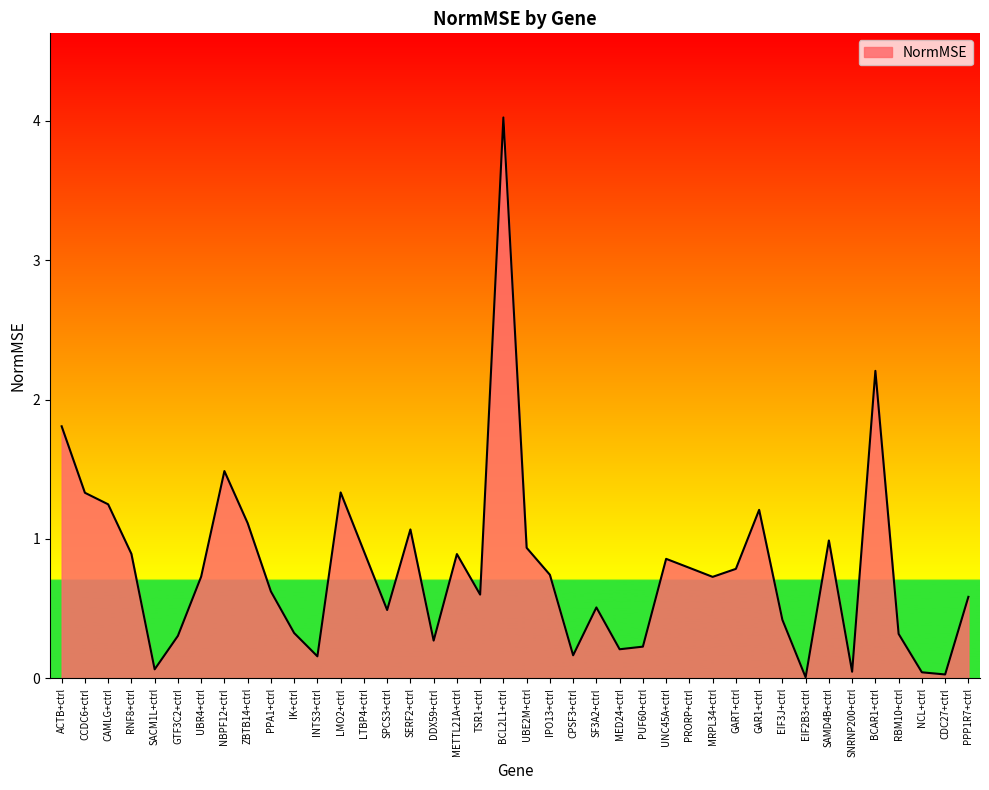

Read the value at PRORP+ctrl.

0.8